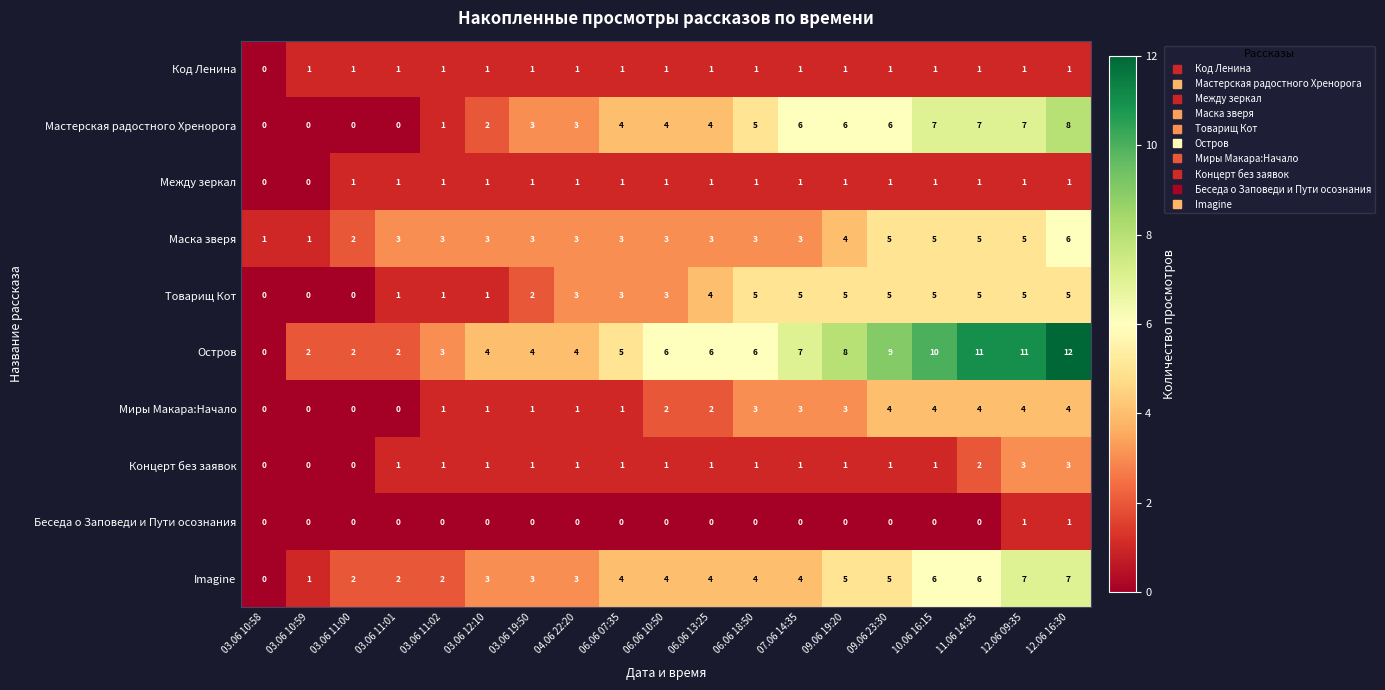

At which category does the chart reach its peak across all series?

12.06 16:30